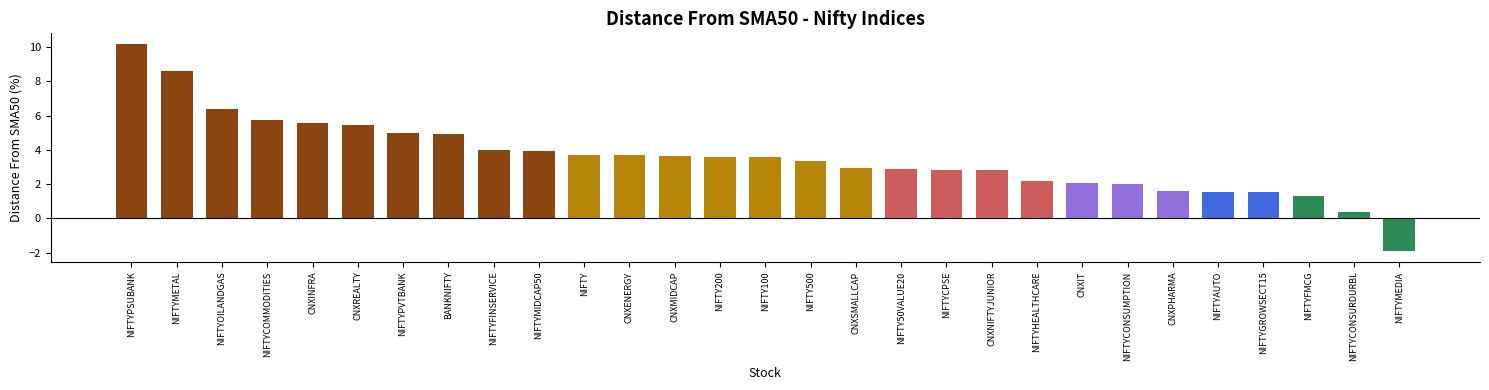

Which category has the lowest value across all series?

NIFTYMEDIA